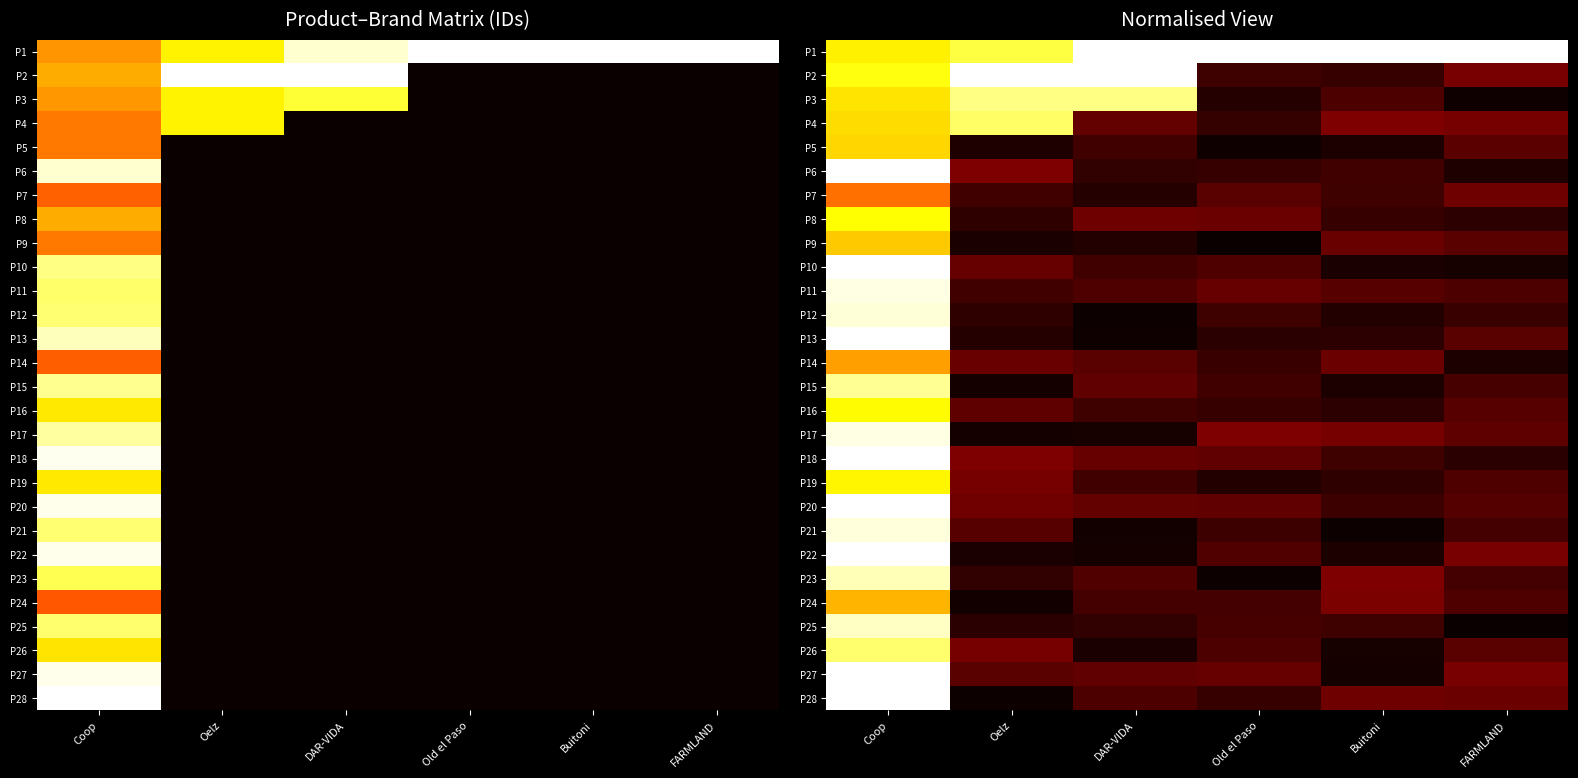

What is the highest value of the P15 series?

0.9